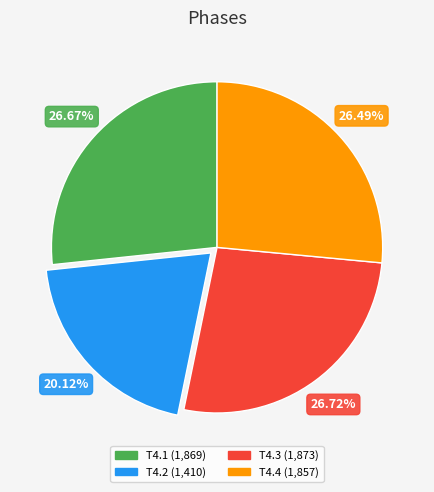

Combined, do T4.4 and T4.3 account for over 50%?

Yes